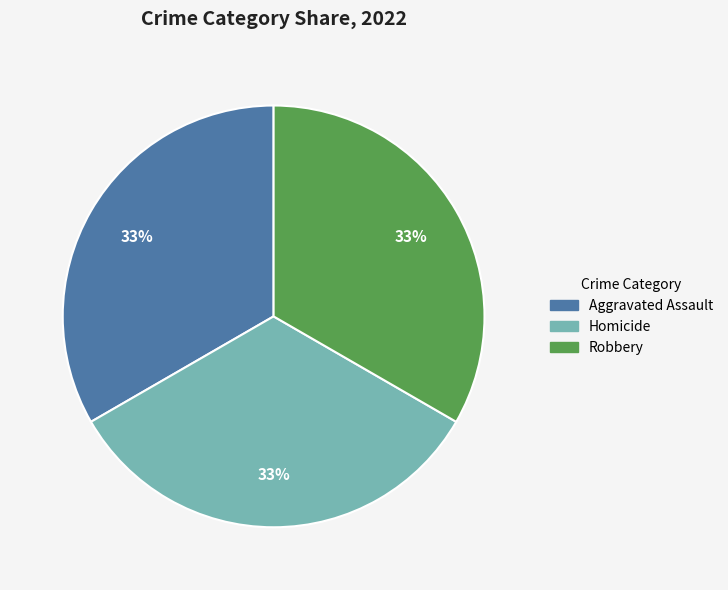

Is there a majority slice in this chart?

No